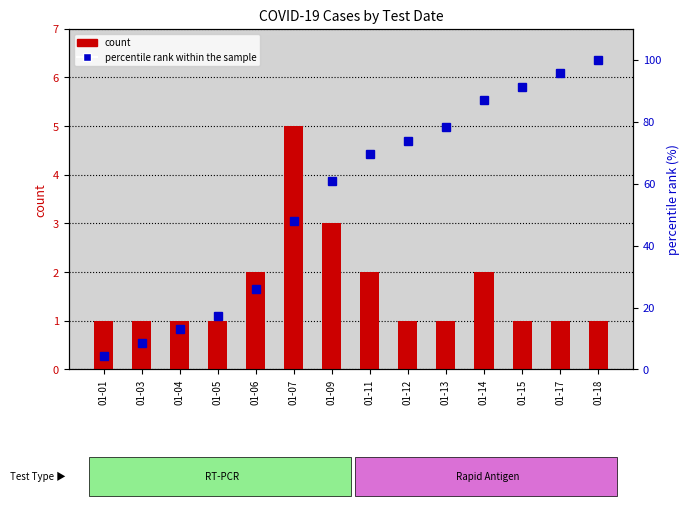

What is the difference between the percentile rank within the sample values at 01-07 and 01-11?

21.7